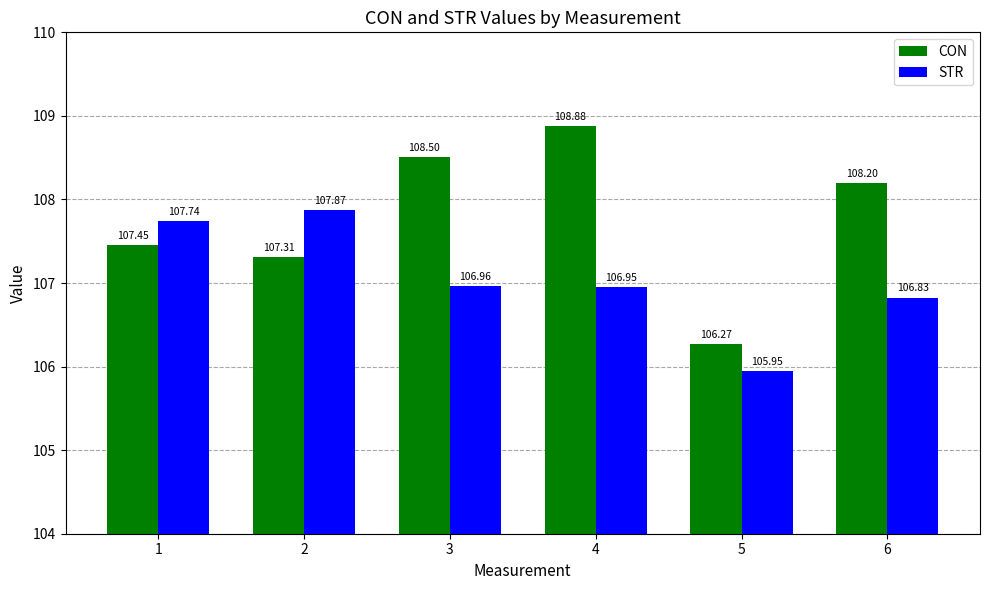

Between 3 and 6, which series saw the biggest shift?

CON